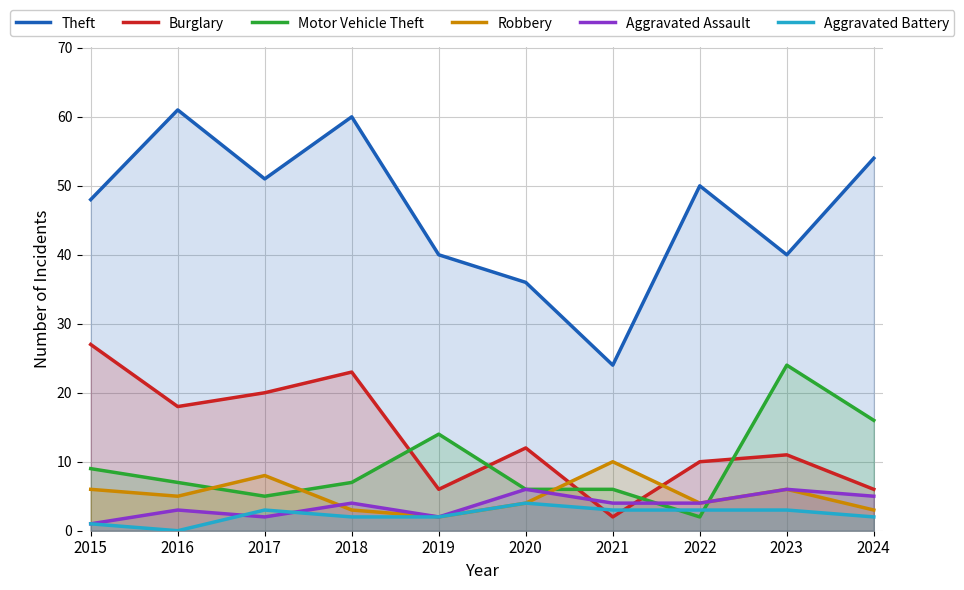

How many data points does each series have?

10